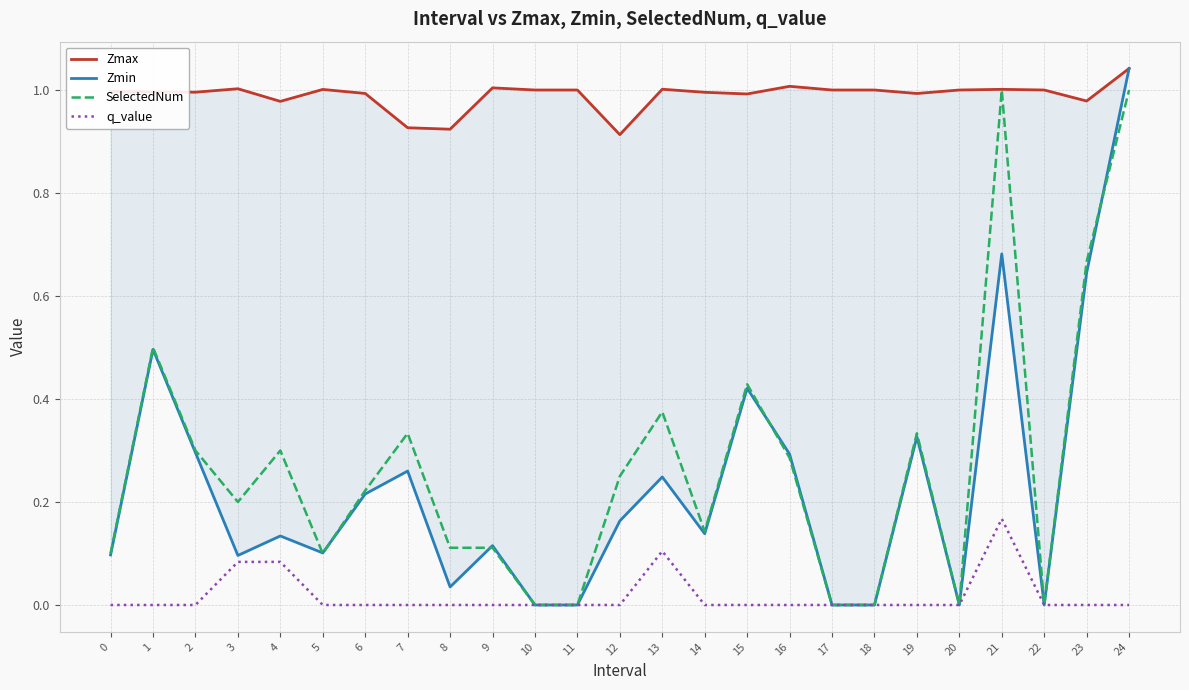

Which series has the largest range (max minus min)?

Zmin